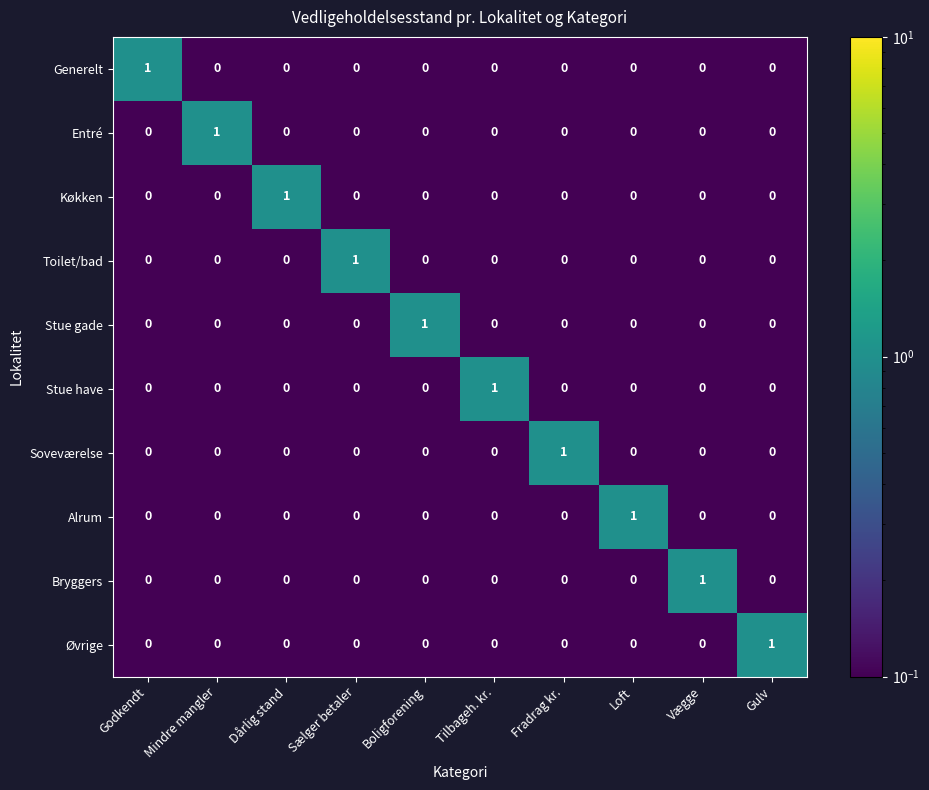

Is it true that Stue have equals 0 at Sælger betaler?

True